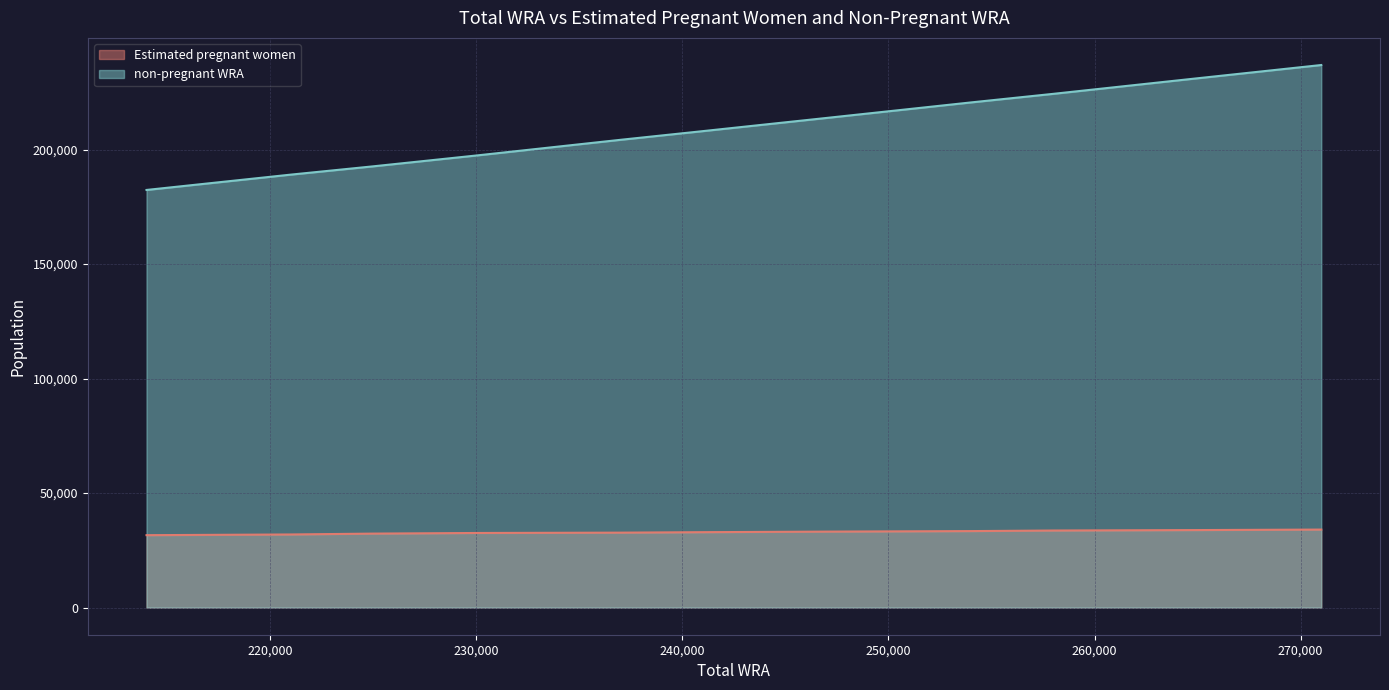

Does the chart display data point markers on the line(s)?

No